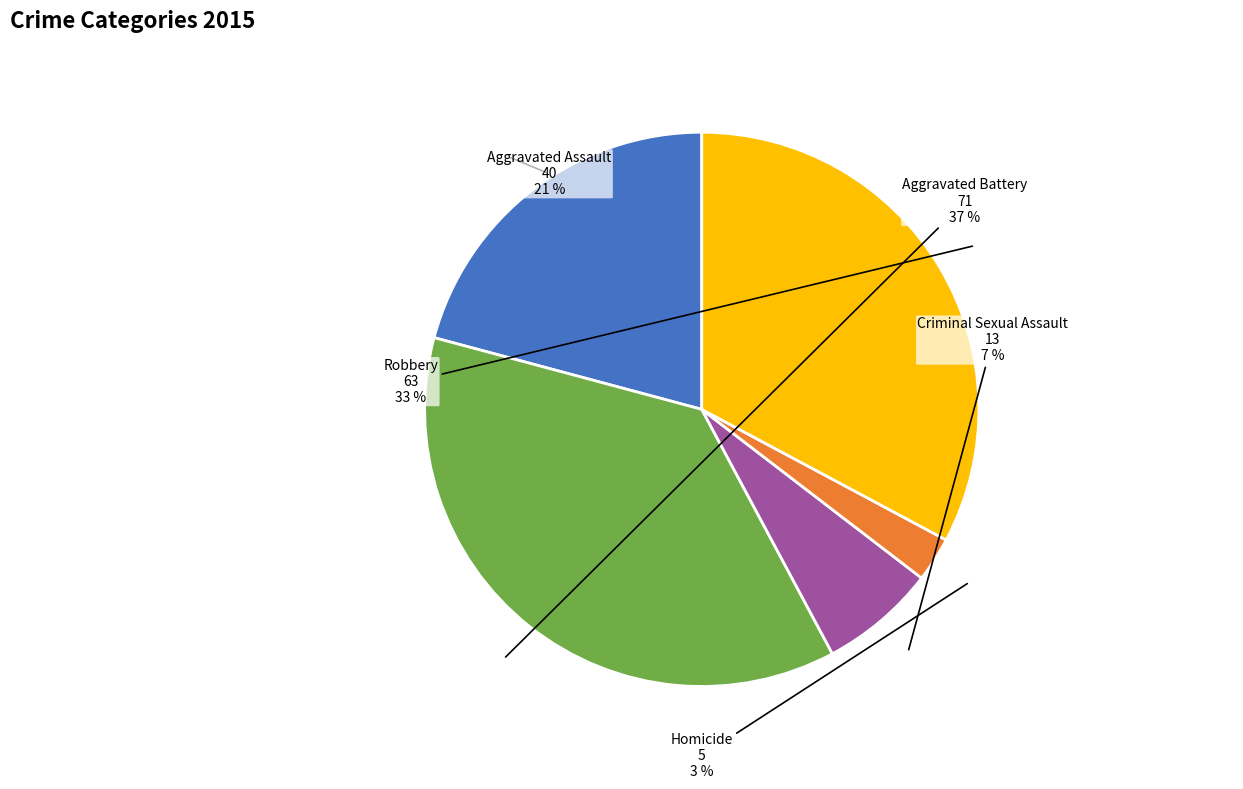

What is the largest slice in the pie chart?

Aggravated Battery